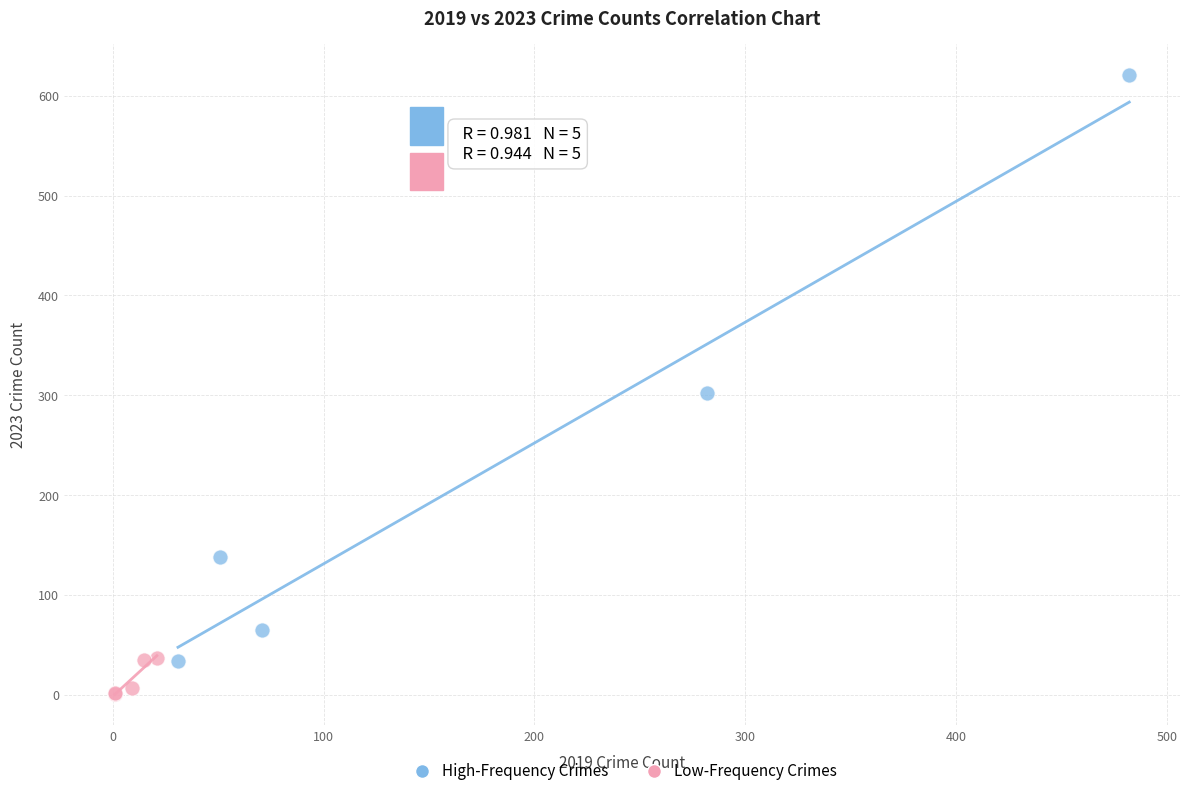

What are all the series names shown in the legend?

High-Frequency Crimes, Low-Frequency Crimes